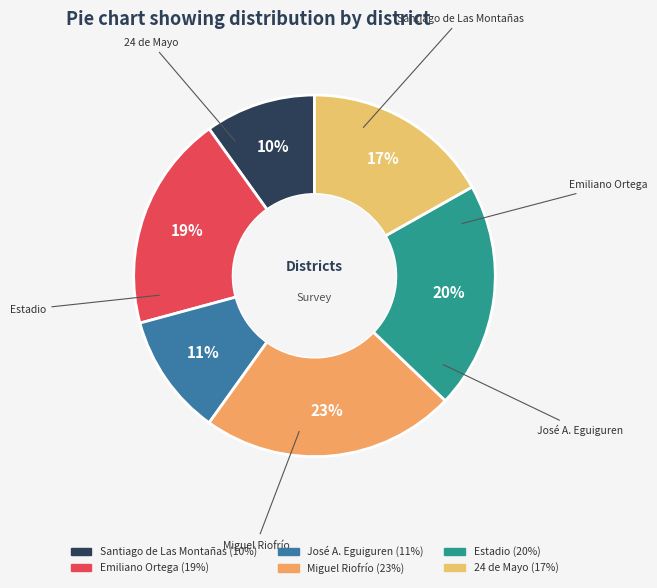

Does any single category account for the majority?

No